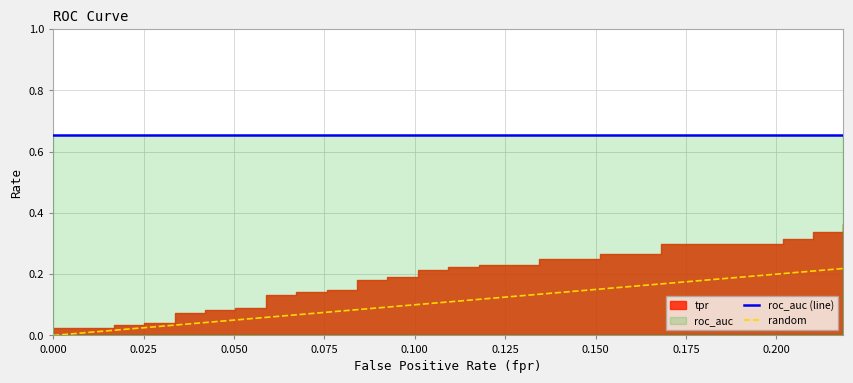

Which series has the largest range (max minus min)?

tpr